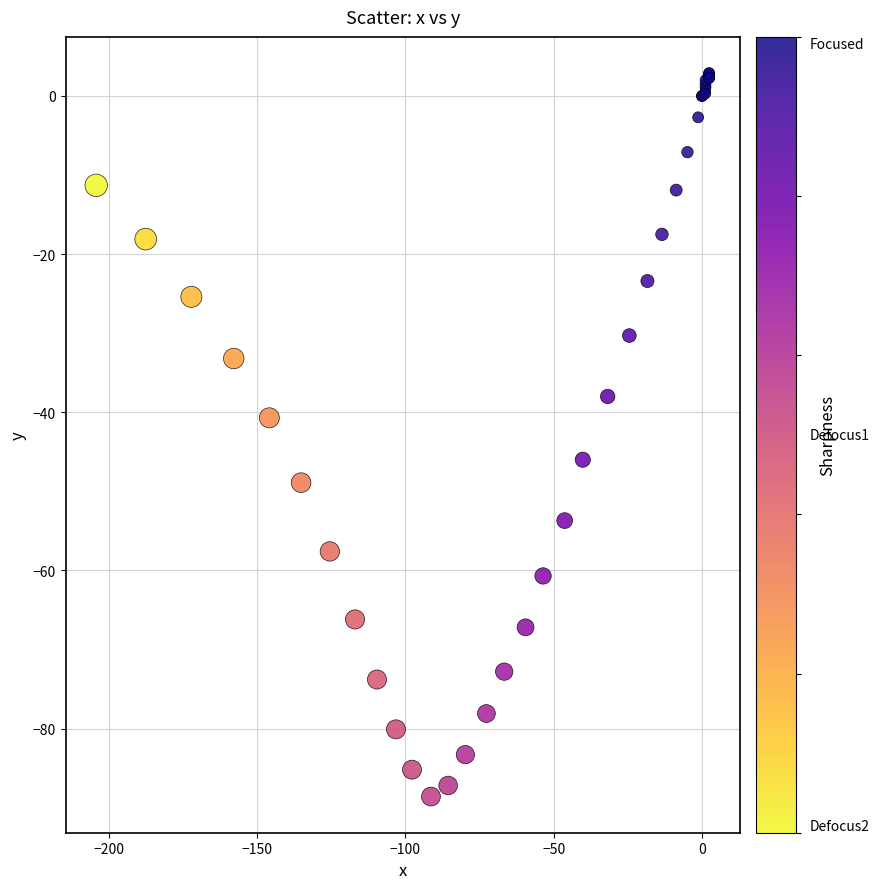

What Y value in the scatter plot is closest to -42?

-40.7